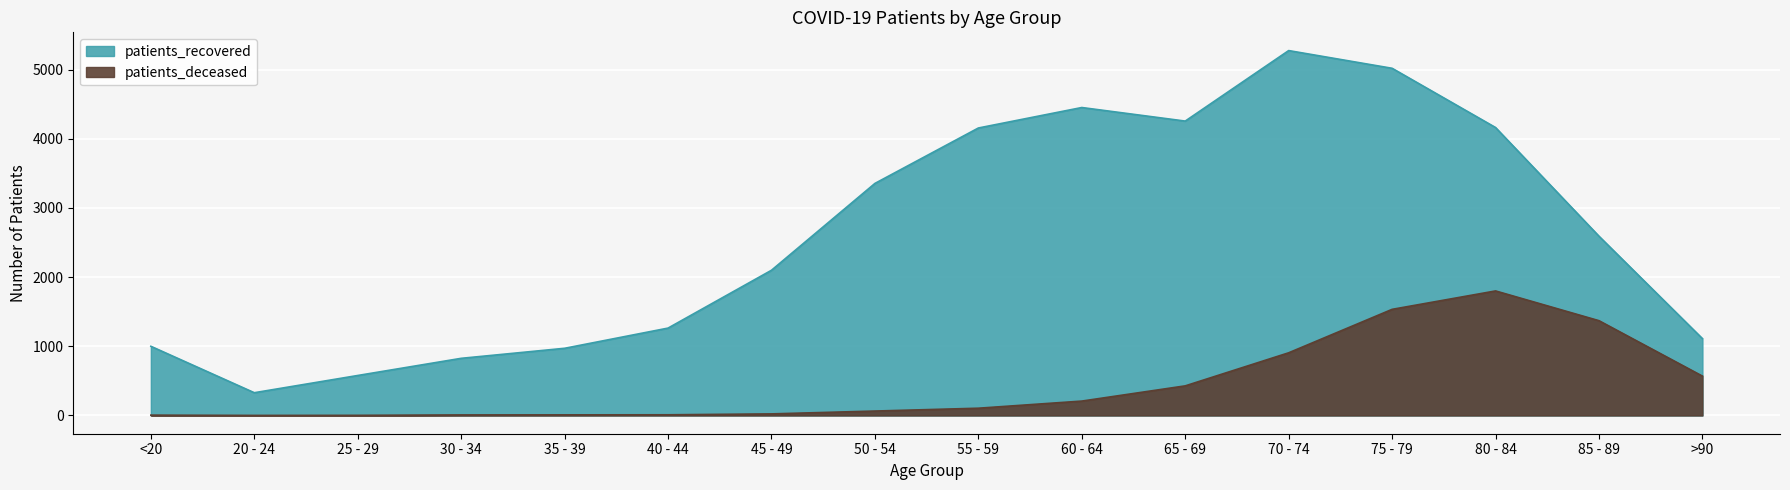

What is the average value of the patients_deceased series?

440